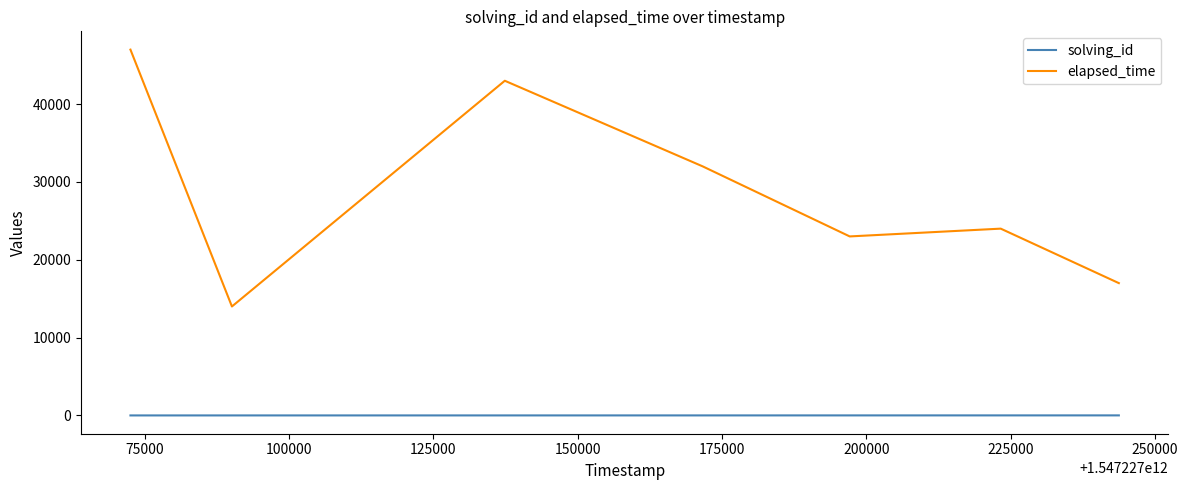

What is the maximum value for elapsed_time?

47000